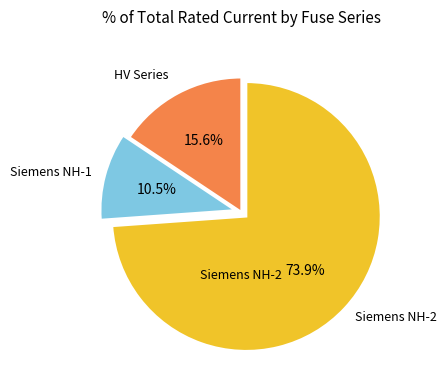

Does any single category account for the majority?

Yes